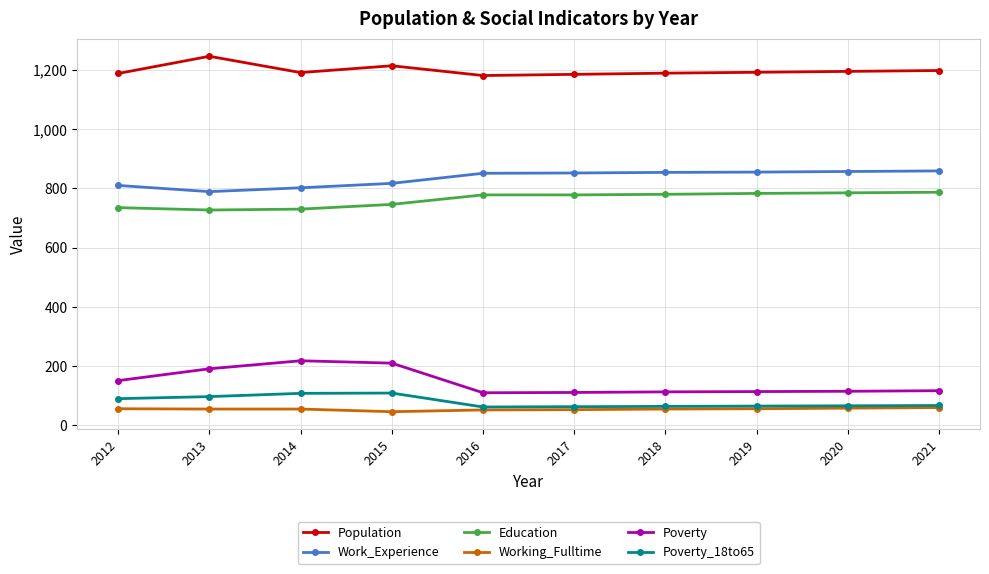

True or false: Poverty_18to65 and Population cross at least once.

False